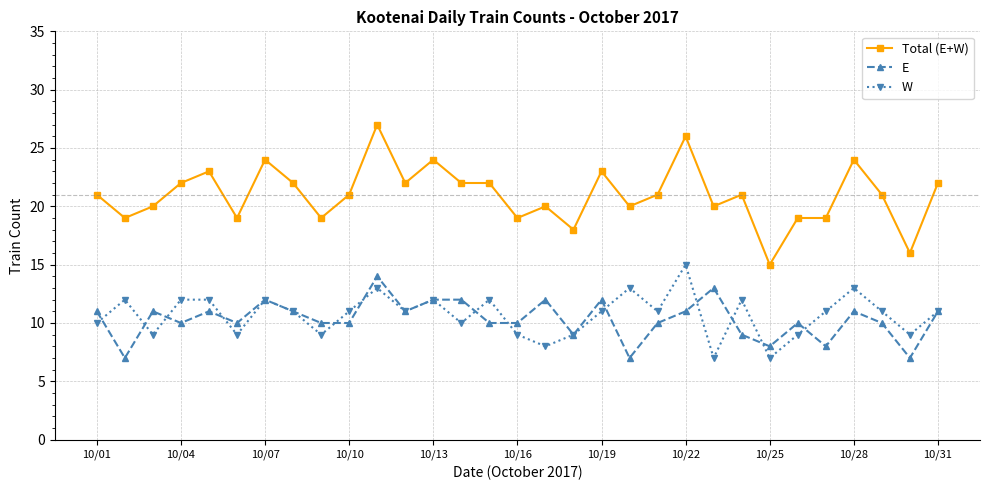

Which series has the largest range (max minus min)?

Total (E+W)